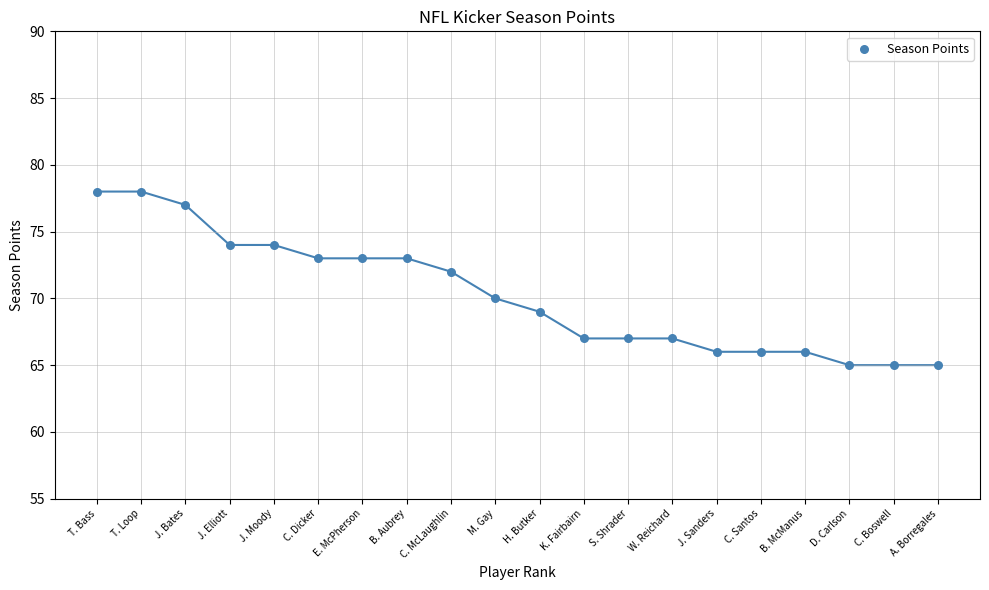

What is the range of Y values (max minus min)?

13